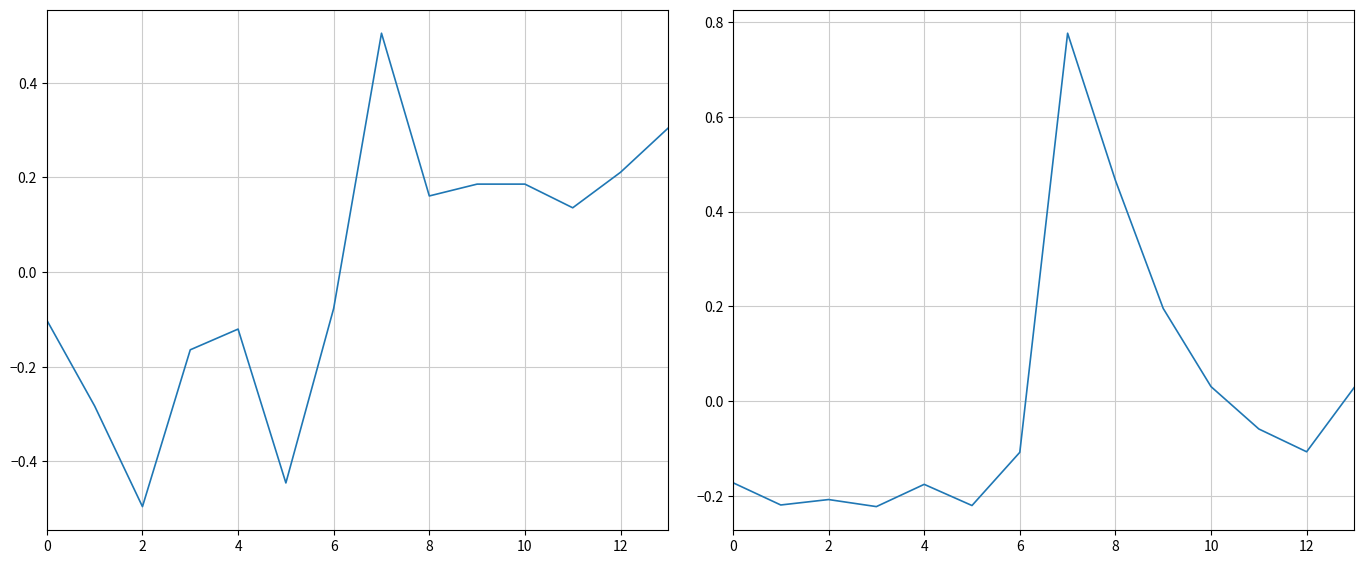

True or false: price has a value of 0.1 at 12.

False